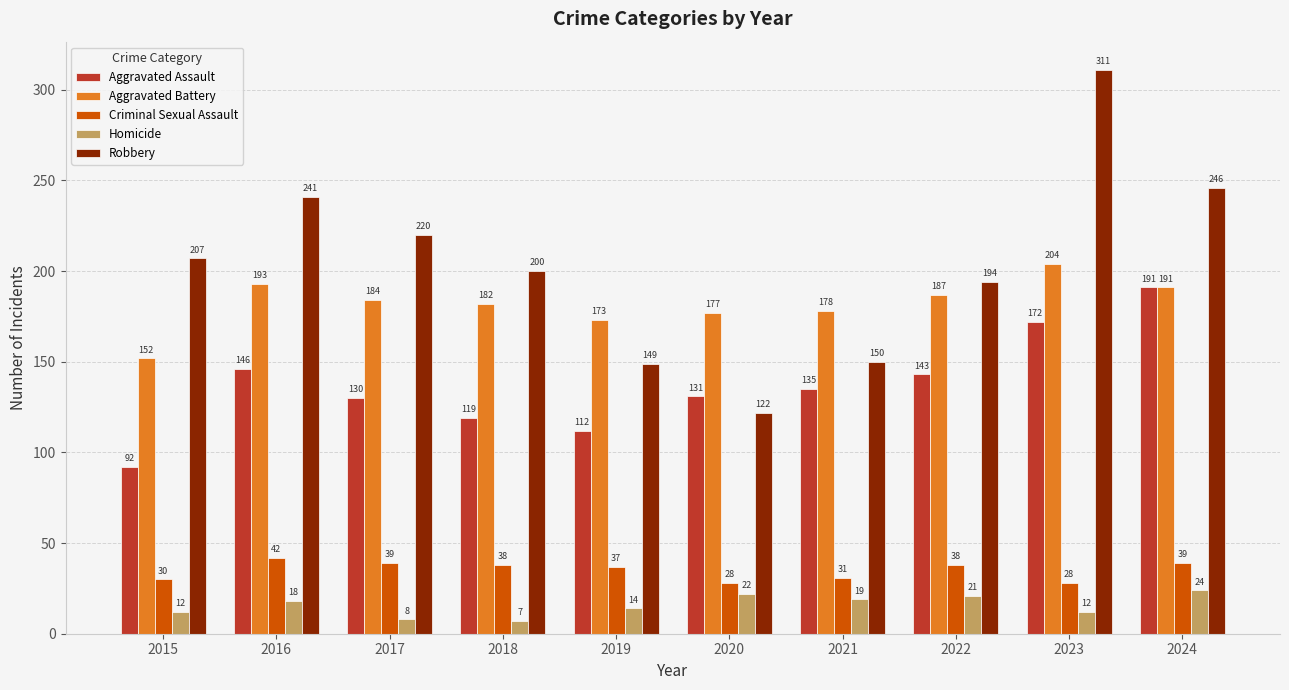

What is the total value across all series at 2023?

727